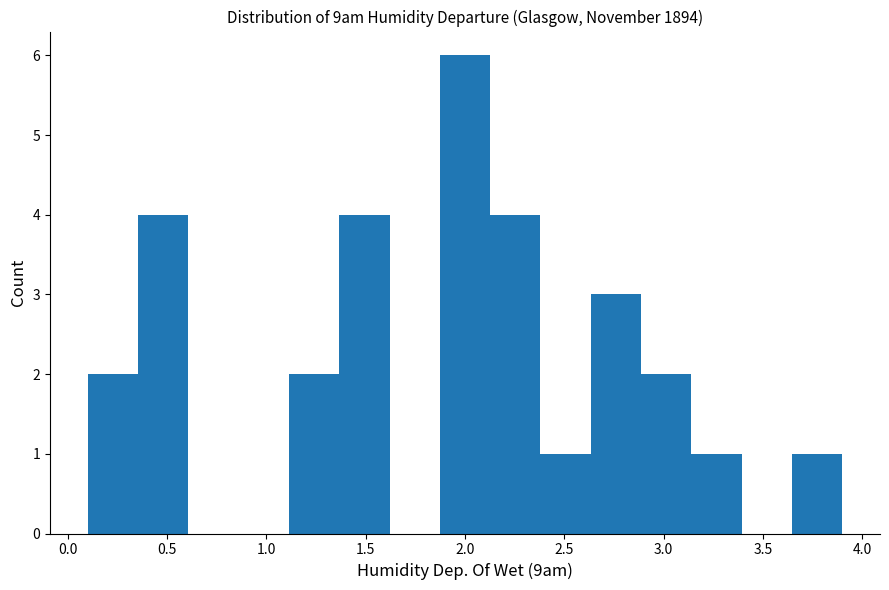

Reading left to right, transcribe this chart: for each bar, give the range it covers on the x-axis and its height. Neither the bar edges nor the heights are printed on the chart, so give them approximately, as read against the axes.

0.10 to 0.35: 2
0.35 to 0.60: 4
0.60 to 0.85: 0
0.85 to 1.10: 0
1.10 to 1.35: 2
1.35 to 1.60: 4
1.60 to 1.85: 0
1.85 to 2.15: 6
2.15 to 2.40: 4
2.40 to 2.65: 1
2.65 to 2.90: 3
2.90 to 3.15: 2
3.15 to 3.40: 1
3.40 to 3.65: 0
3.65 to 3.90: 1